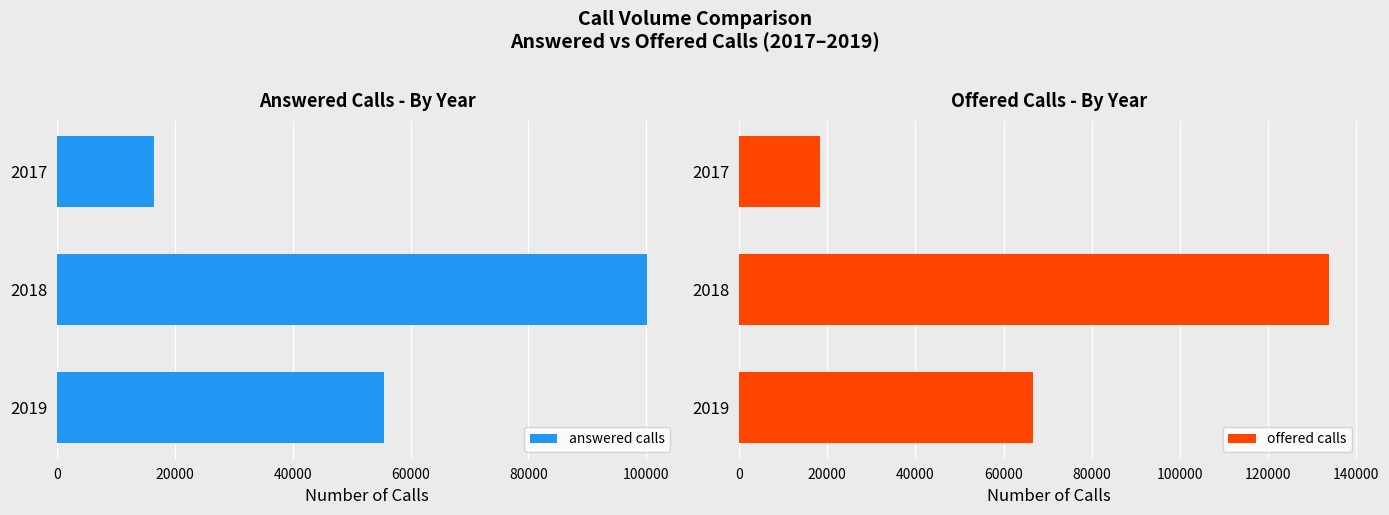

How many bars are there in total?

6